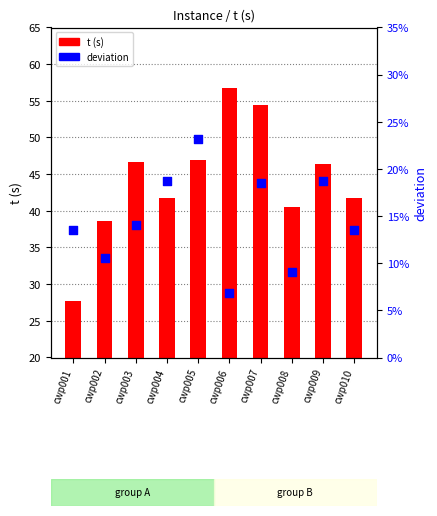

What are all the series names shown in the legend?

t (s), deviation